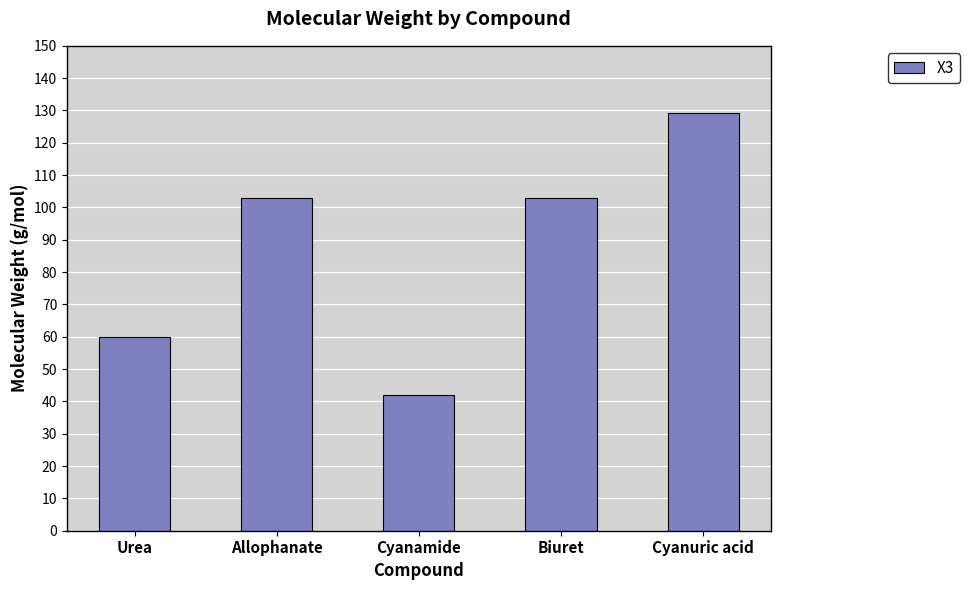

Approximately how many times larger is the value at Cyanamide compared to Biuret?

0.4